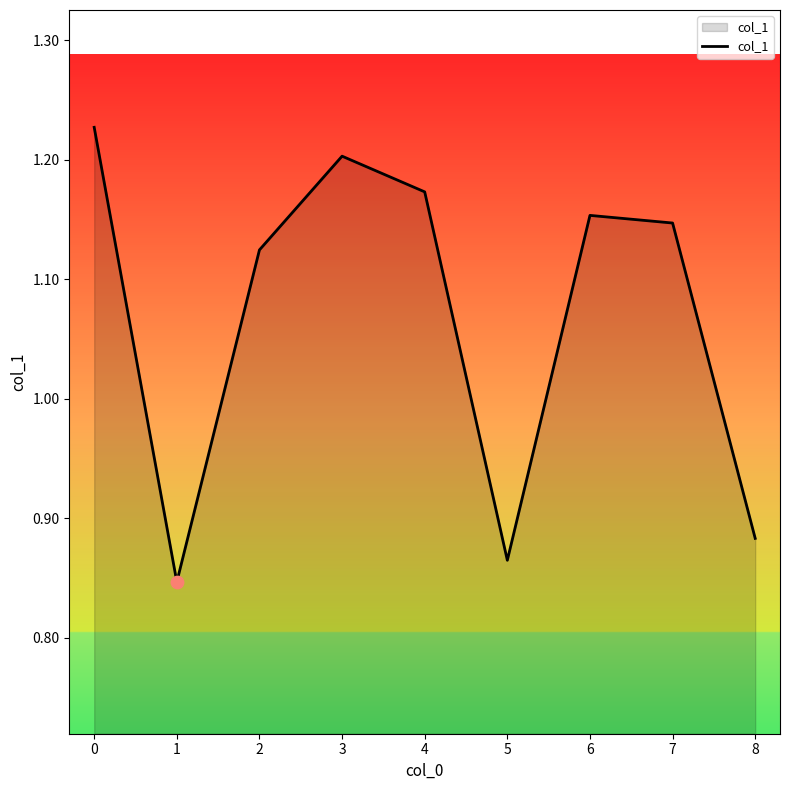

Which has a higher value, 6 or 2?

6